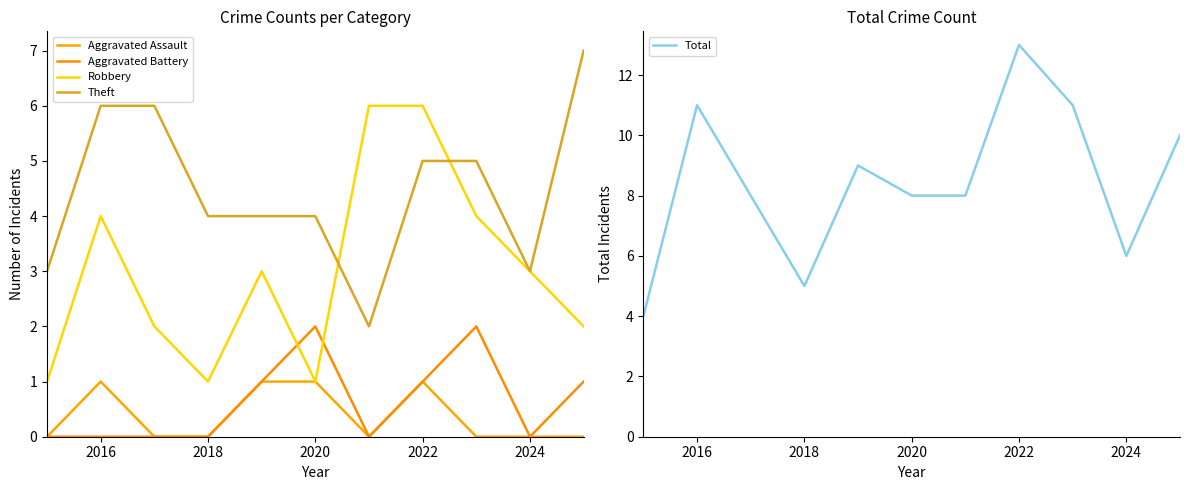

True or false: Aggravated Battery and Total cross at least once.

False